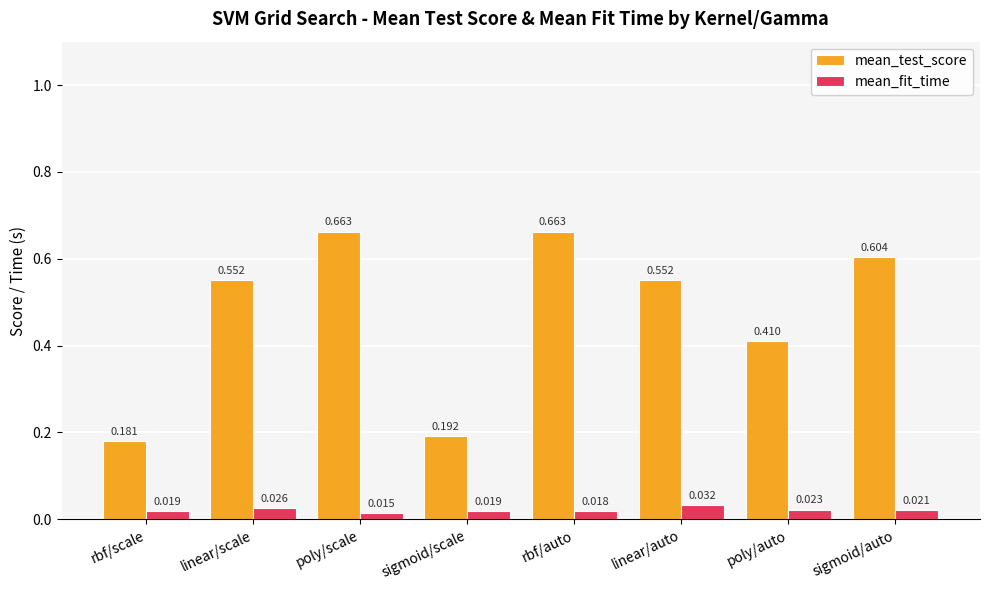

Which series has the largest range (max minus min)?

mean_test_score